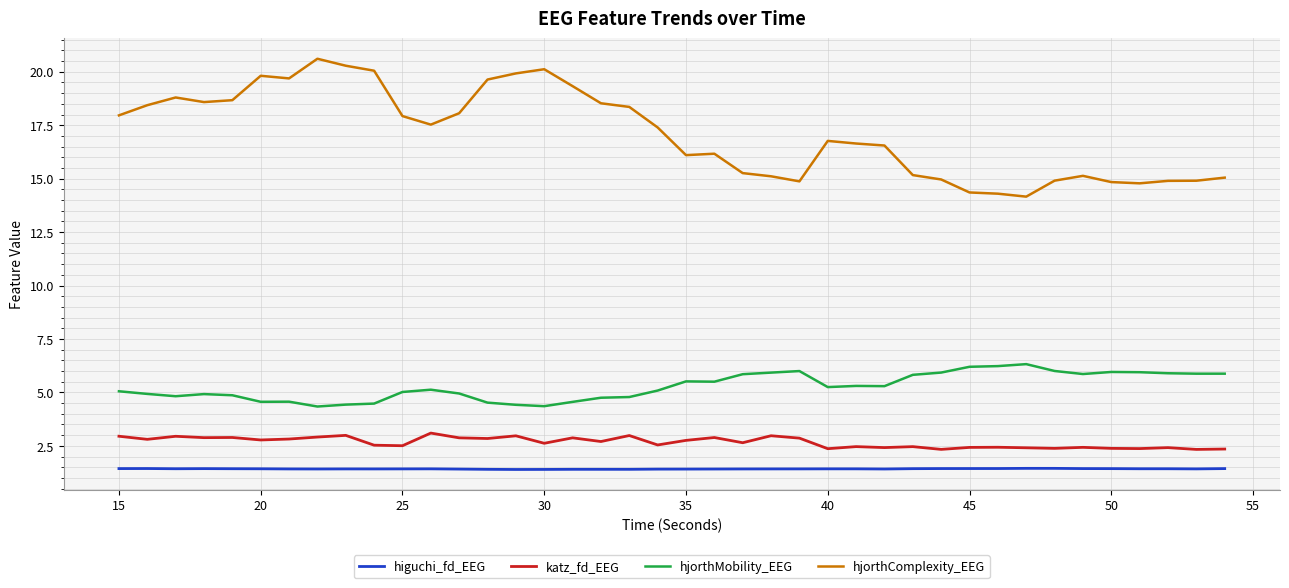

Which series has the largest total across all categories?

hjorthComplexity_EEG